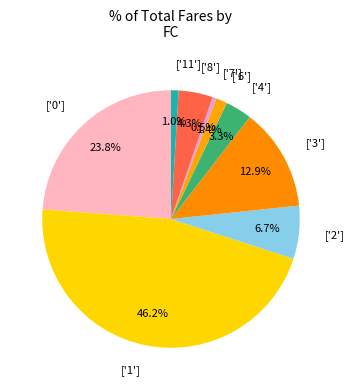

To the nearest percent, what is the average slice percentage?

11%